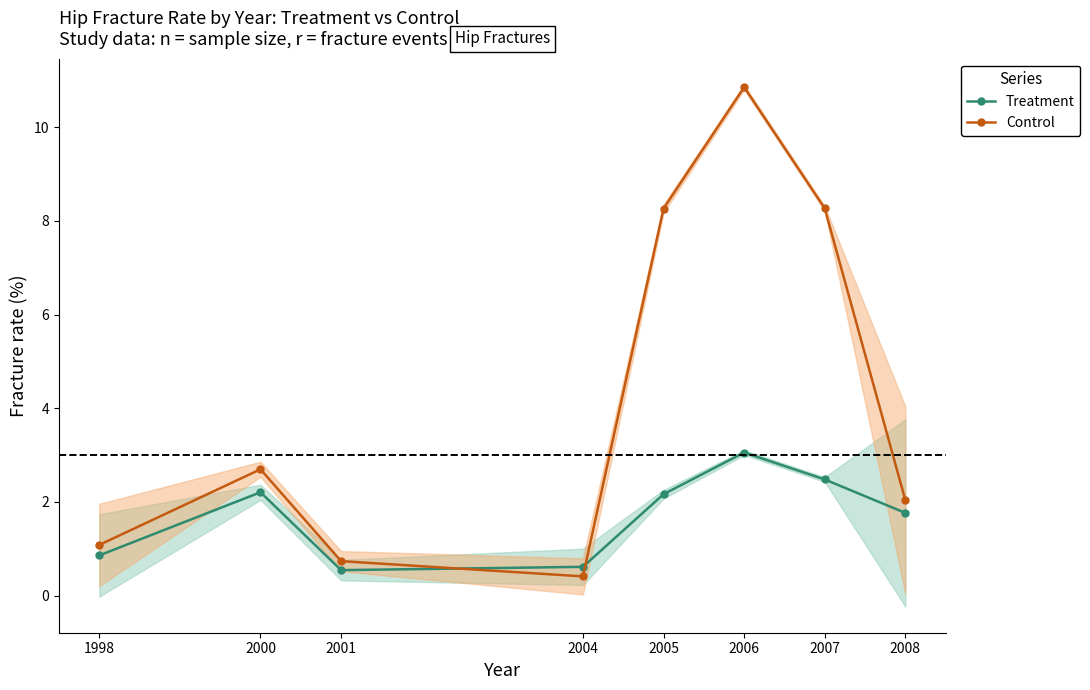

What is the value of the Control rate point at the 1st from the left?

1.1